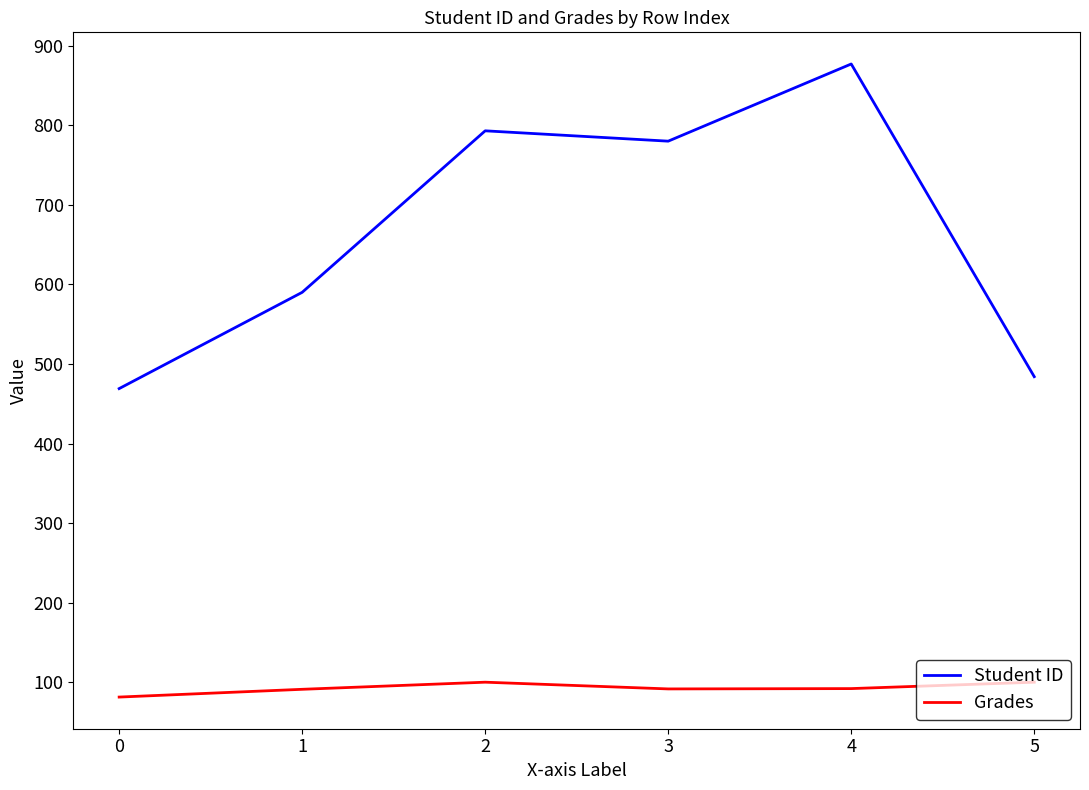

Where is the first local minimum for Student ID?

3